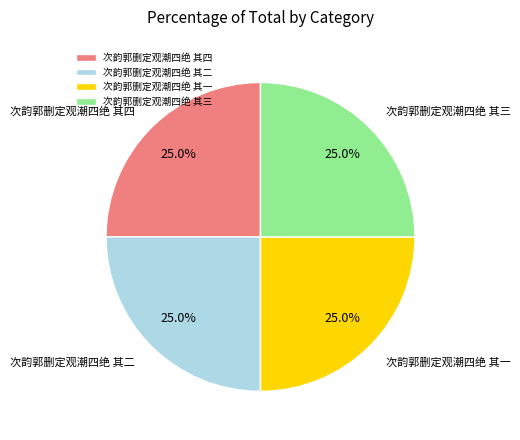

Is there a majority slice in this chart?

No